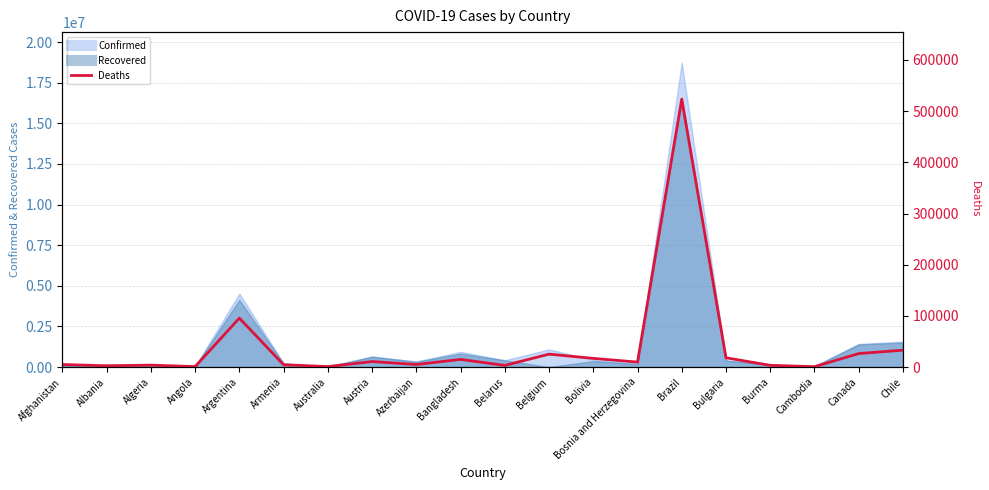

Reading right to left, what are all the values shown in this chart?

Chile=32973	Canada=26312	Cambodia=720	Burma=3384	Bulgaria=18084	Brazil=523587	Bosnia and Herzegovina=9667	Bolivia=16920	Belgium=25185	Belarus=3175	Bangladesh=14912	Azerbaijan=4977	Austria=10709	Australia=910	Armenia=4526	Argentina=95594	Angola=910	Algeria=3745	Albania=2456	Afghanistan=4962